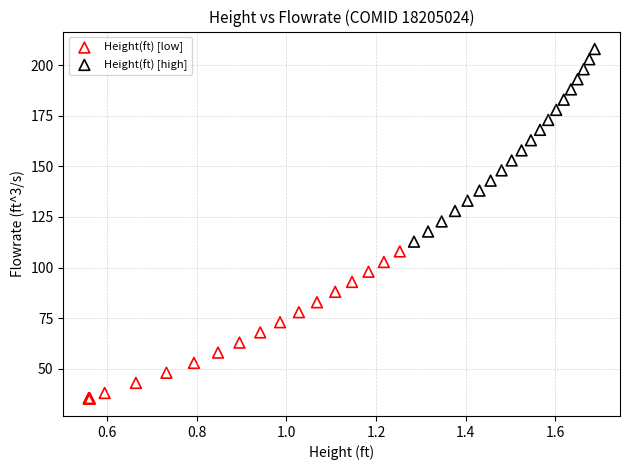

Which series contains the lowest Y value?

Height(ft) [low]